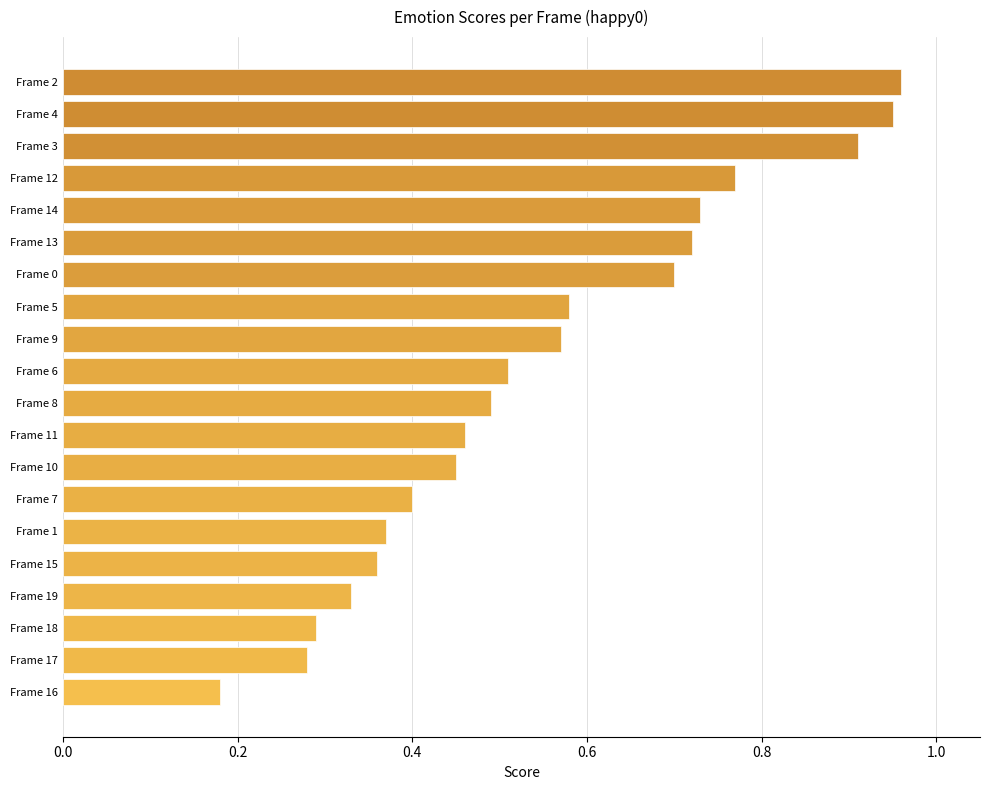

True or false: the data shows 0.4 at Frame 1.

True